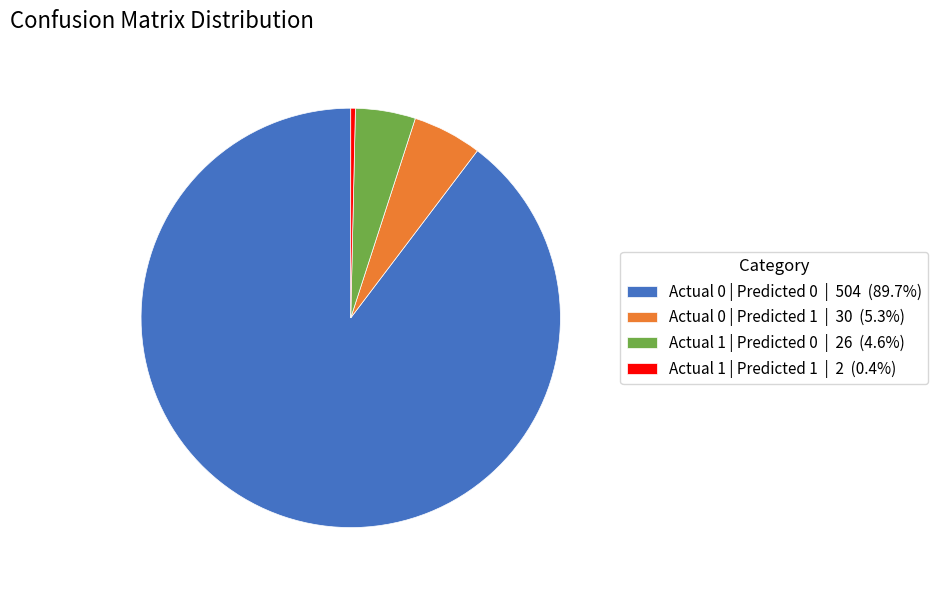

Does Actual 1 | Predicted 0 represent more than half of the total?

No